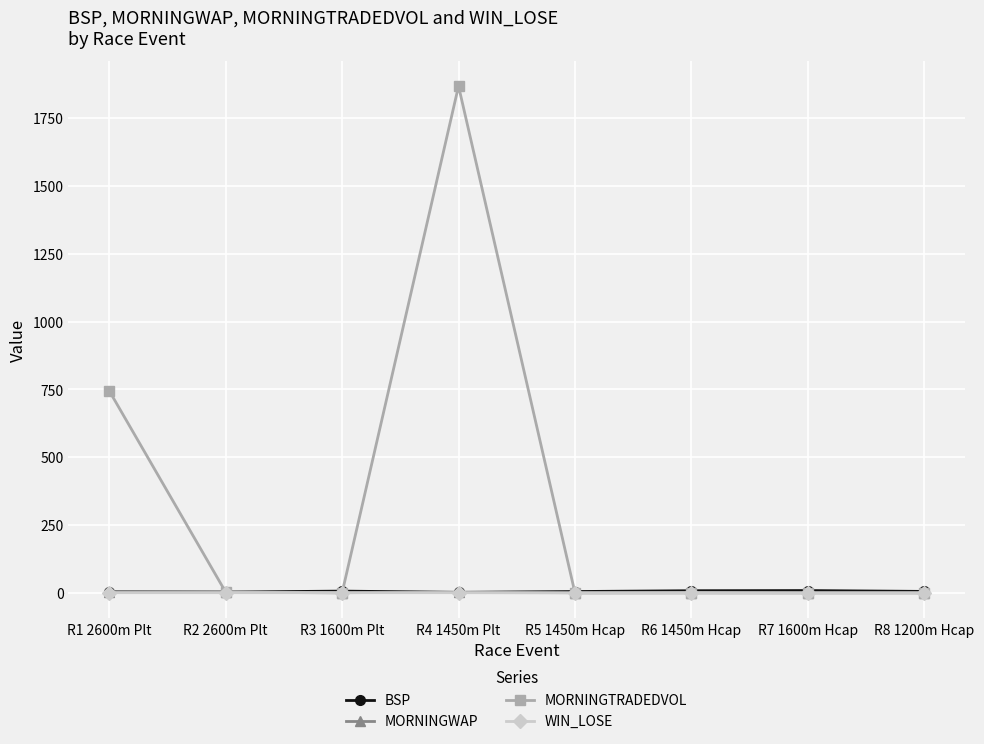

What is the label of the 5th point from the left?

R5 1450m Hcap